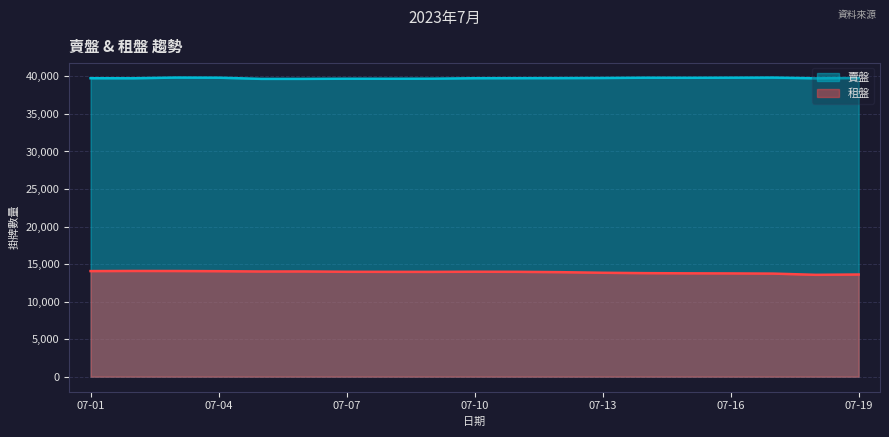

What is the total value across all series at 2023-07-12?

53702